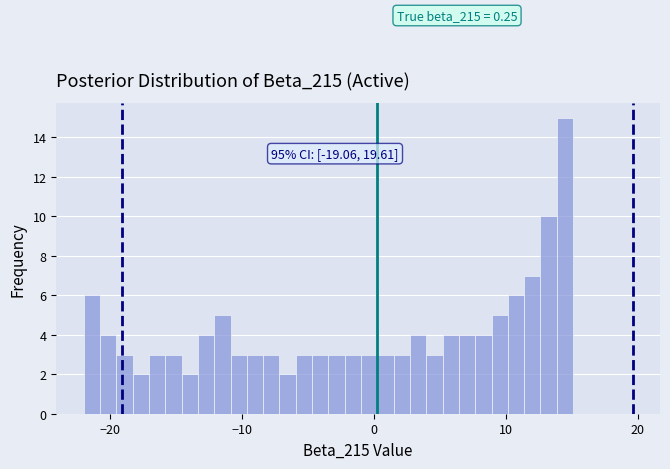

Around what value on the x-axis is the tallest bar? Give the approximate position of its centre, as read against the axis.

14